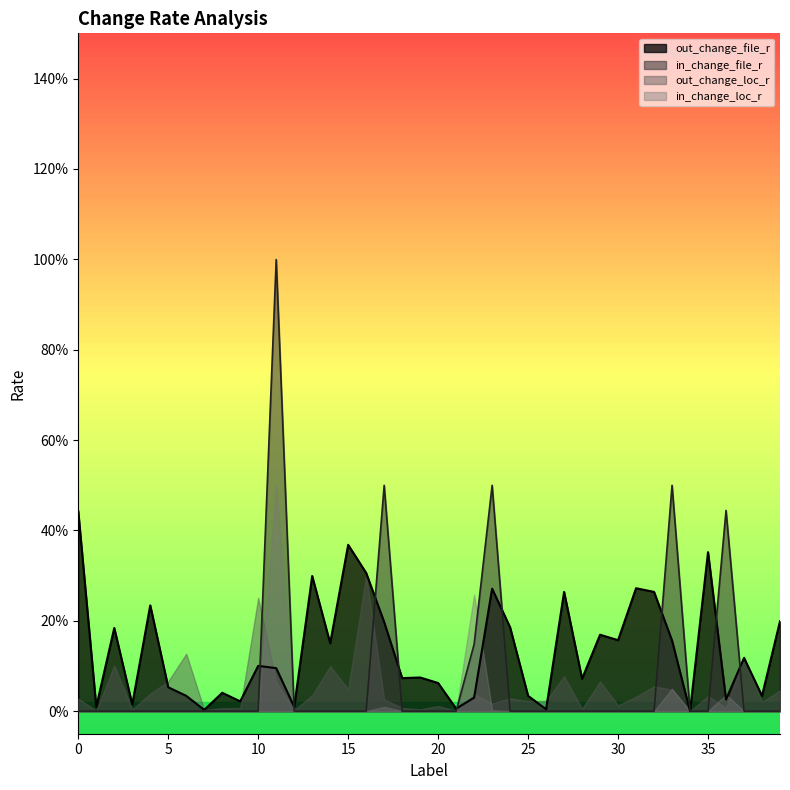

List the series in order of their overall mean, highest first.

out_change_file_r, in_change_file_r, out_change_loc_r, in_change_loc_r